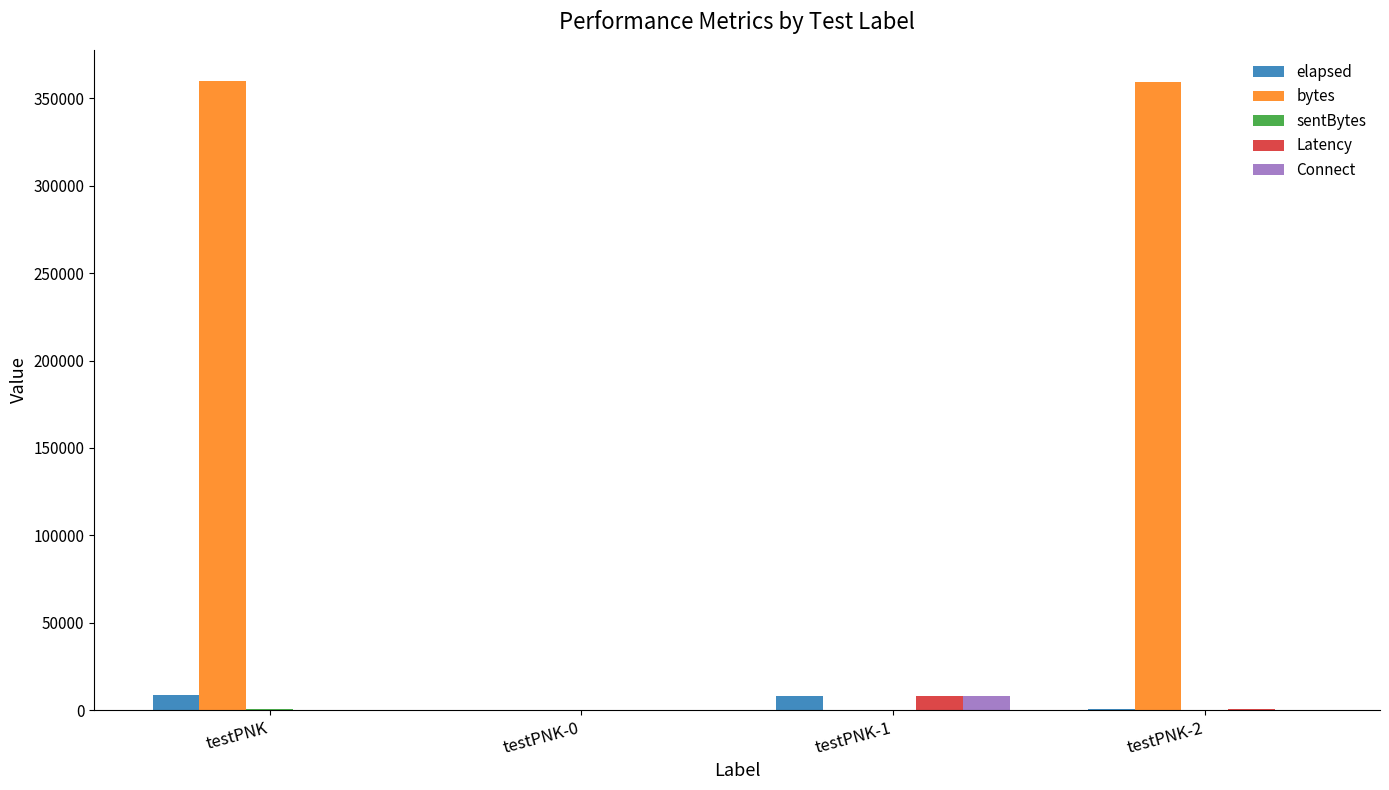

What is the sum of all elapsed values?

17068